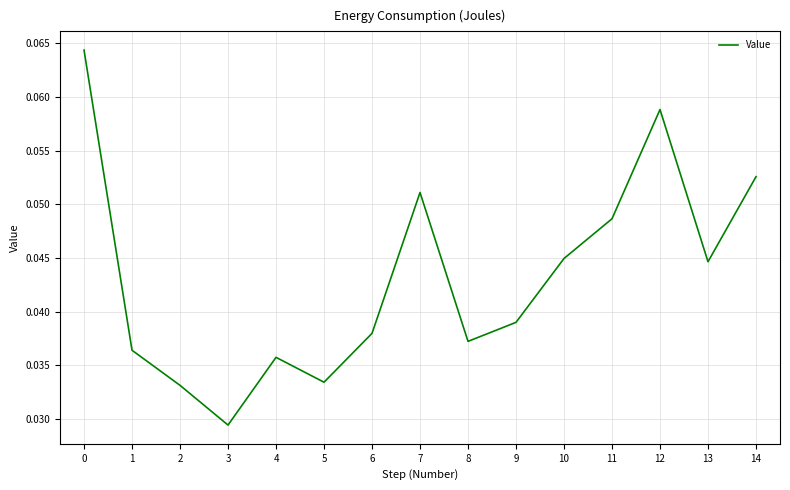

At which label is the value closest to 0?

3